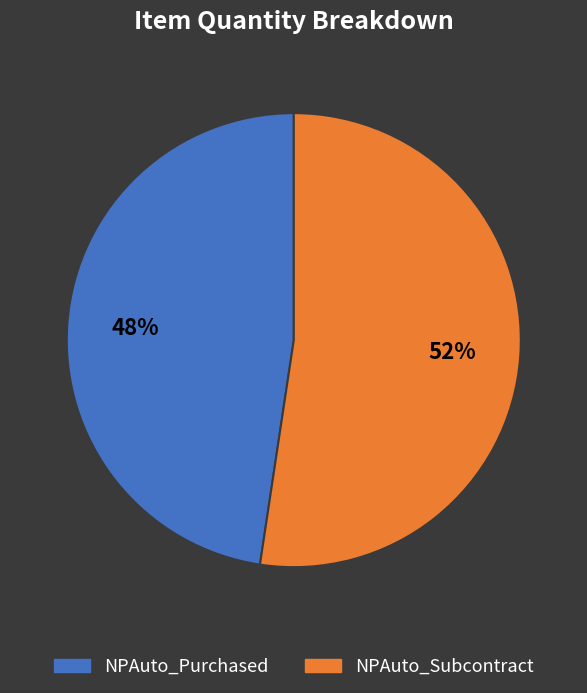

Count the number of slices in the pie.

2